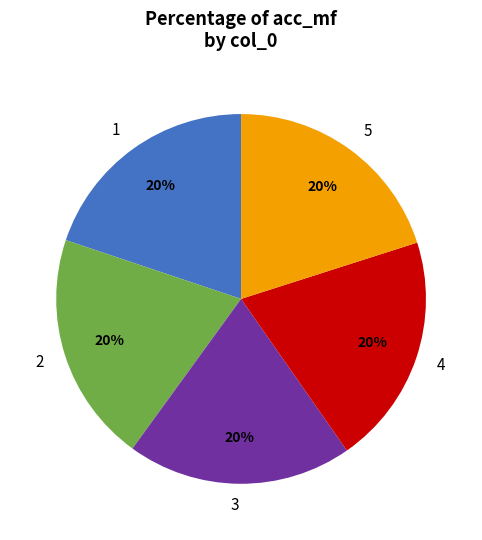

Is it true that 4 is 20% of the pie?

True